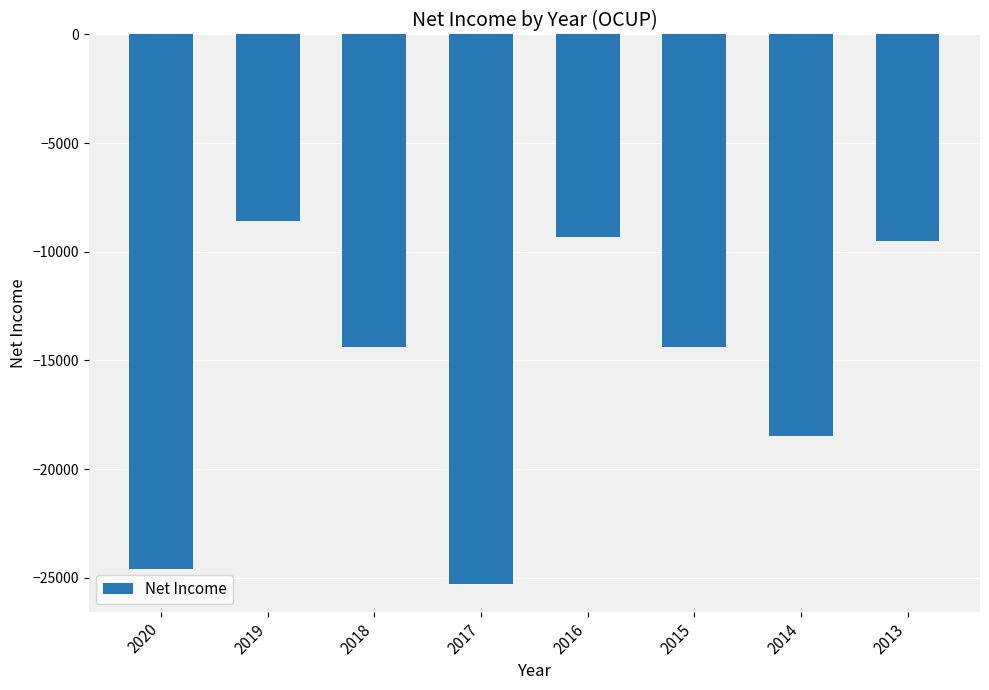

What is the maximum value shown in the chart?

-8600